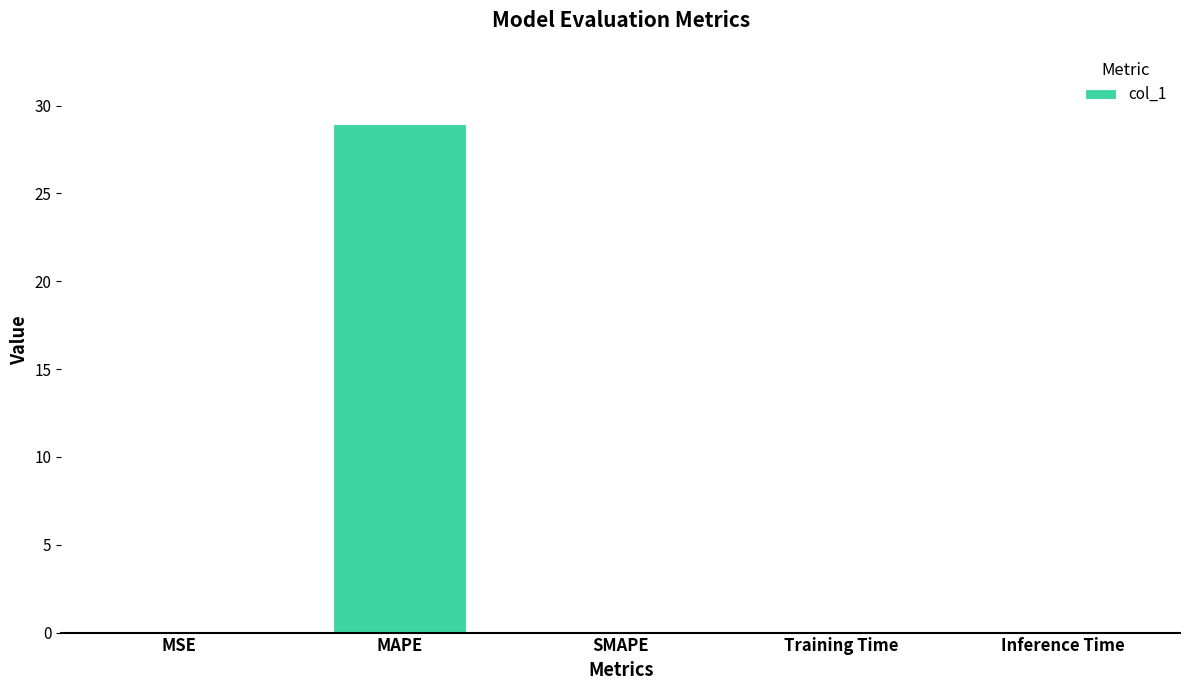

What is the average value?

5.8